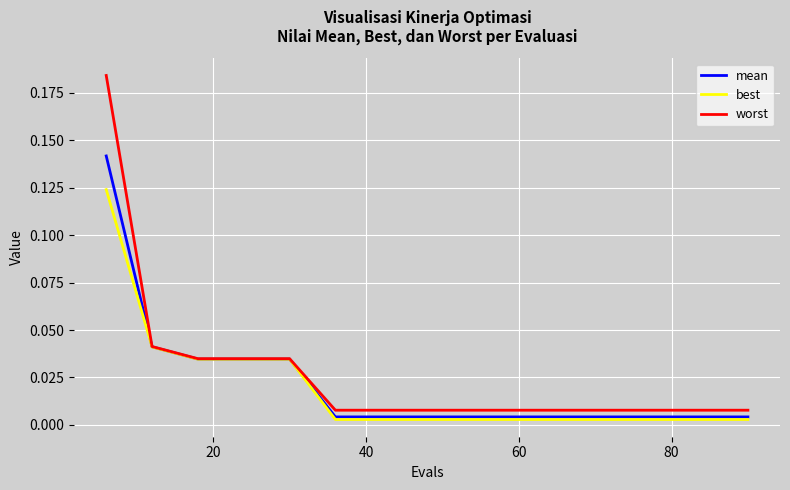

List the series in order of their peak value, highest first.

worst, mean, best